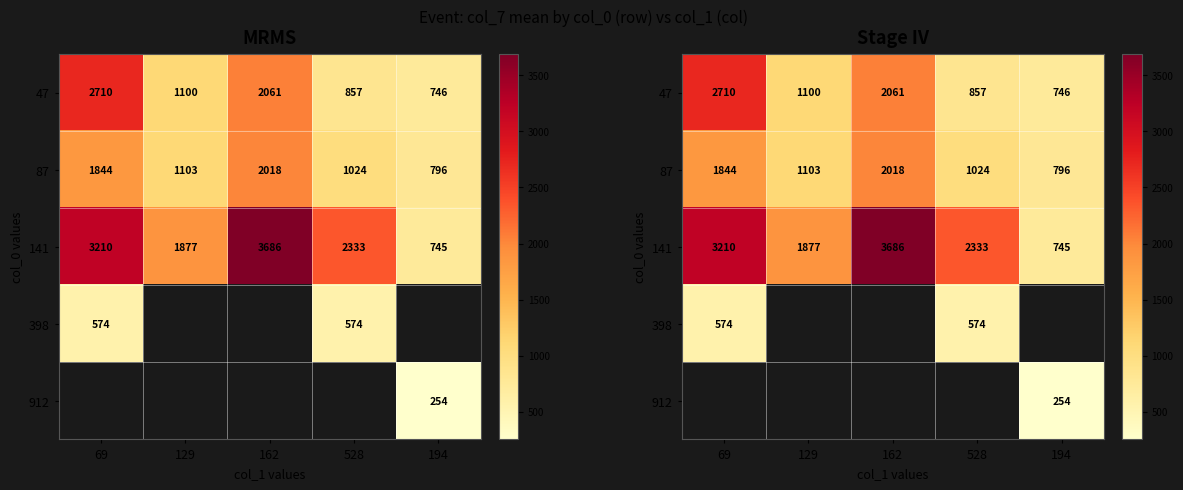

What is the maximum value for 398?

574.0